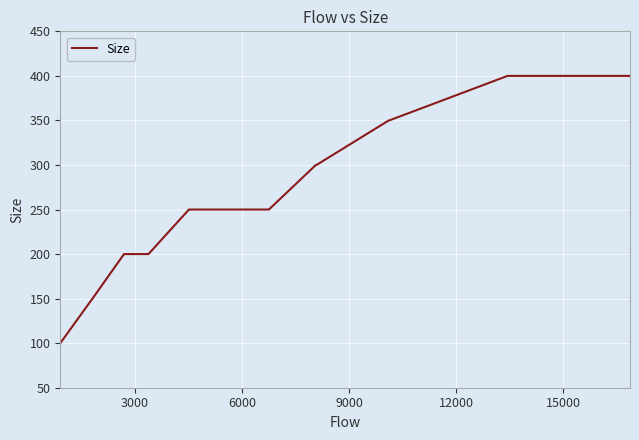

What is the maximum value shown in the chart?

400